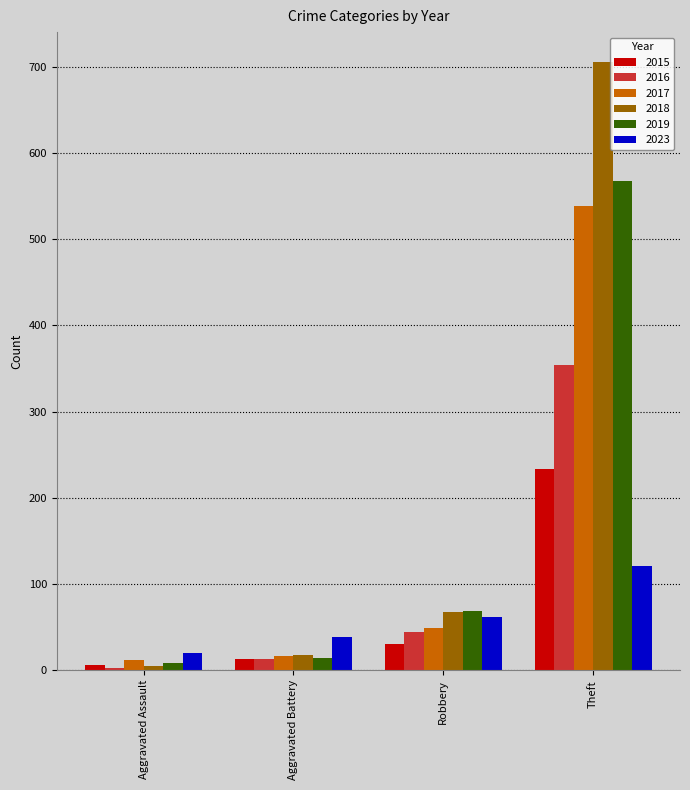

Where is 2019 nearest to the value 288?

Robbery